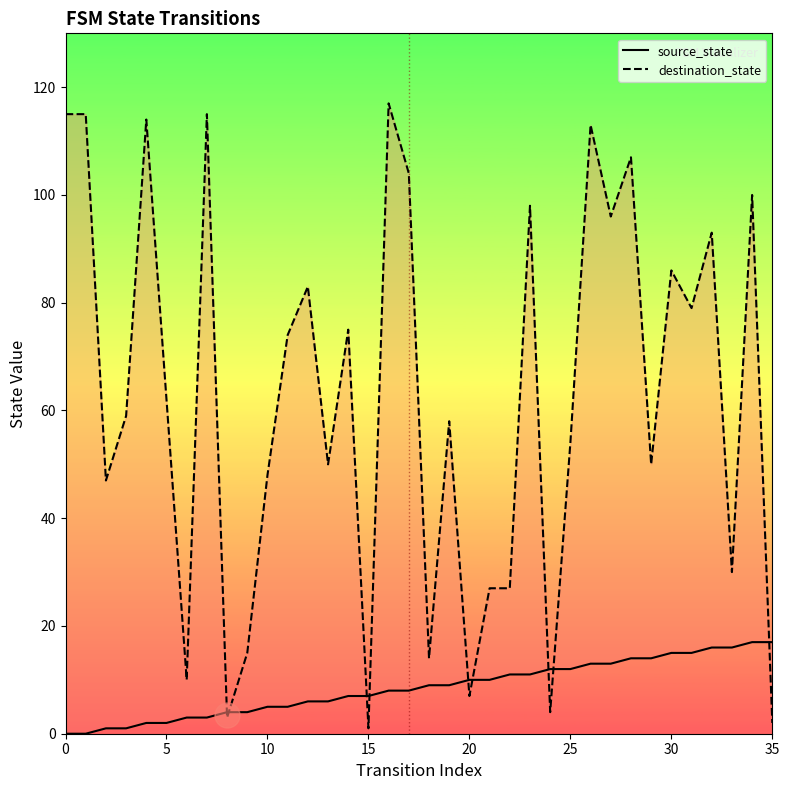

At which category is the sum across all series the highest?

26